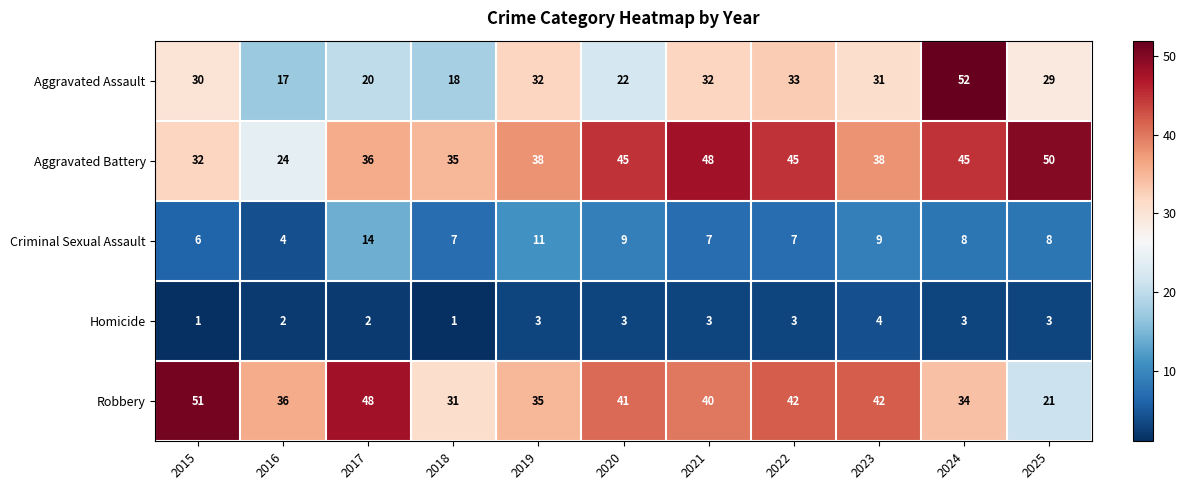

The value of Aggravated Battery at 2020 is 14. True or false?

False